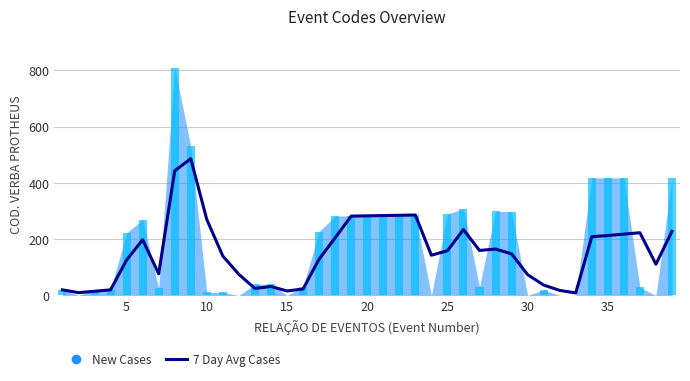

What is the minimum value shown in the chart?

9